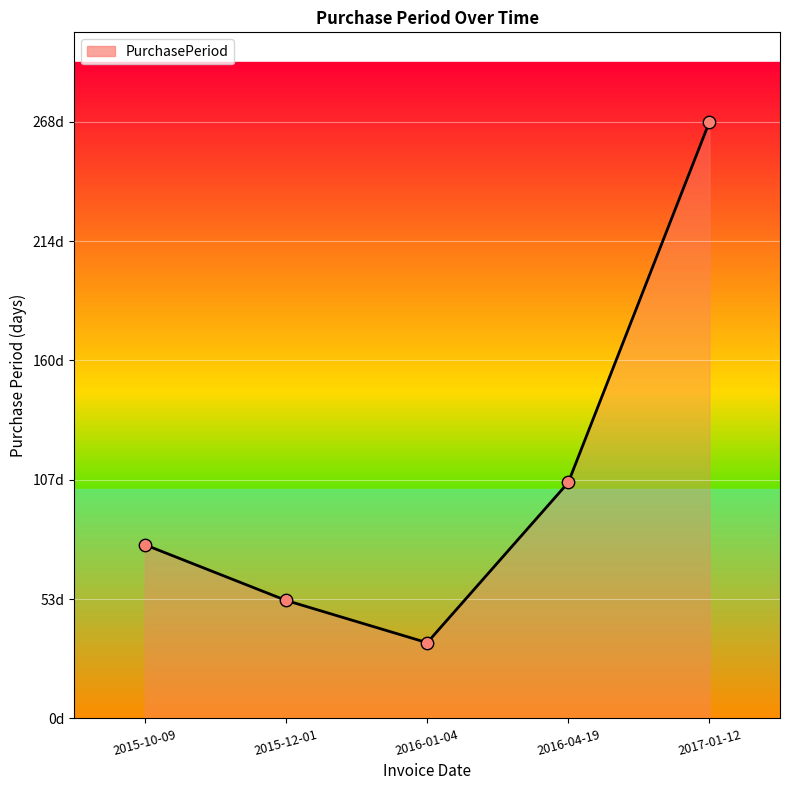

Which has a higher value, 2017-01-12 or 2016-04-19?

2017-01-12